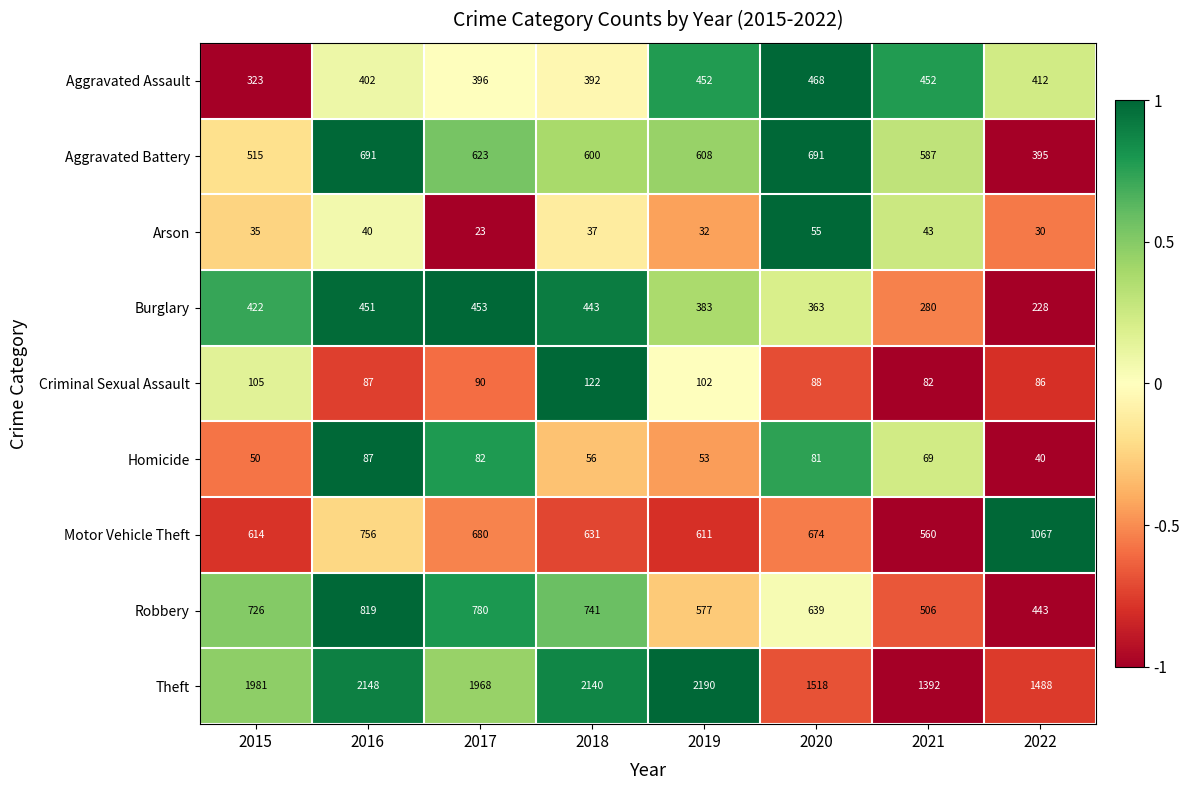

The Theft series shows 525 at 2021. True or false?

False